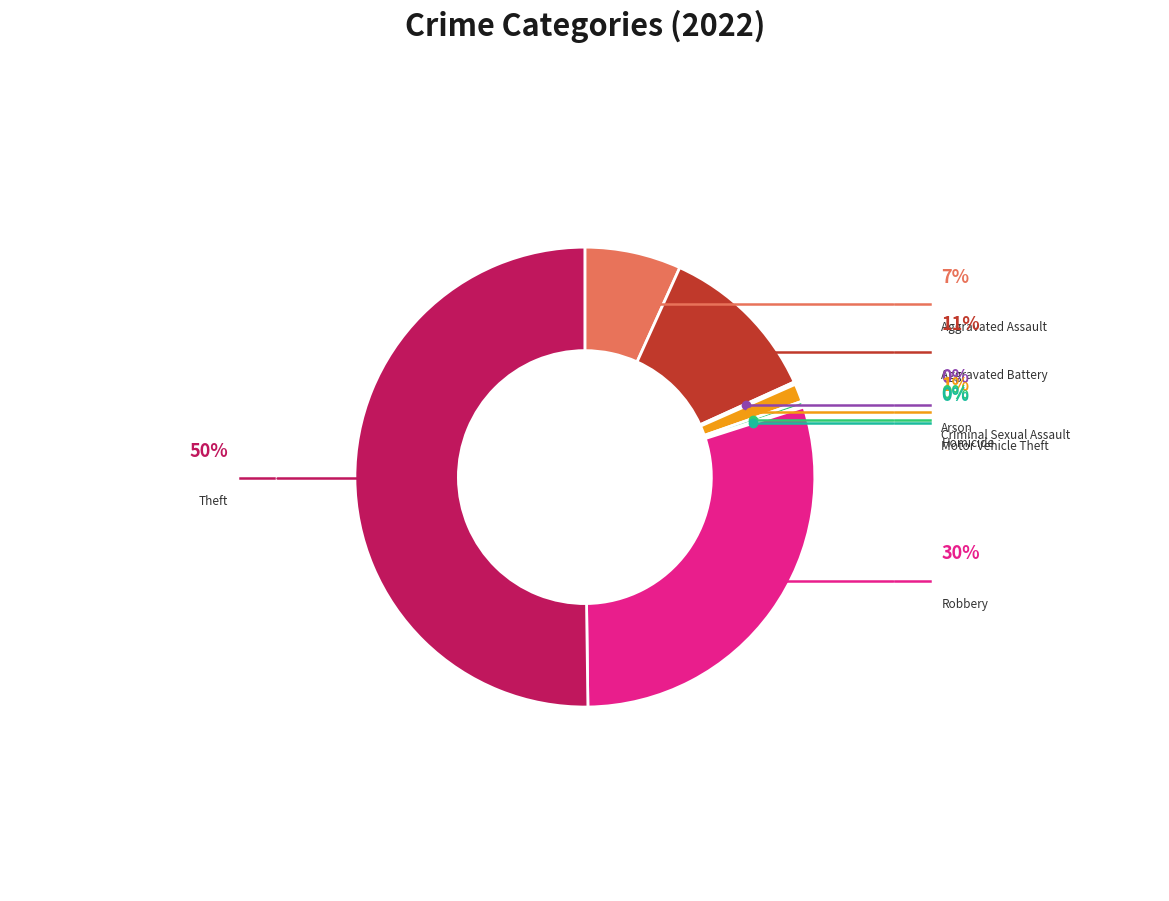

Does Arson represent more than half of the total?

No